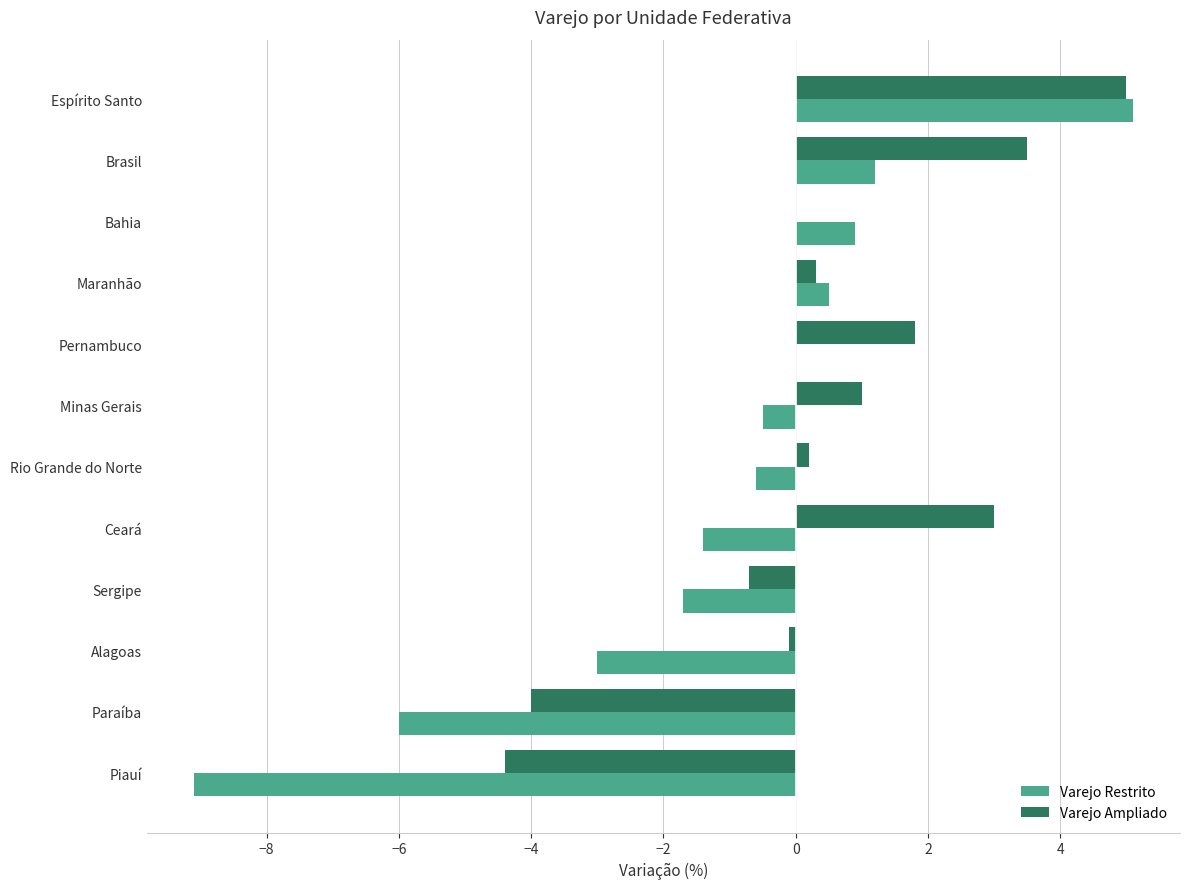

Is the value of Varejo Ampliado at Pernambuco greater than the value of Varejo Restrito at Bahia?

Yes